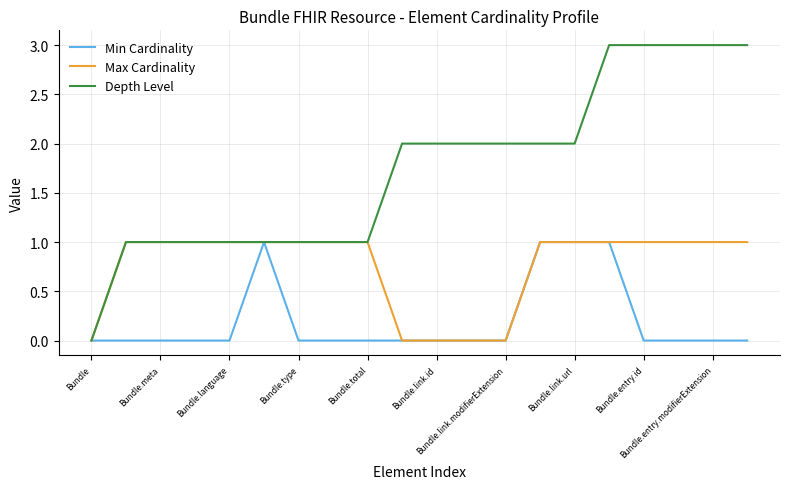

What are all the series names shown in the legend?

Min Cardinality, Max Cardinality, Depth Level